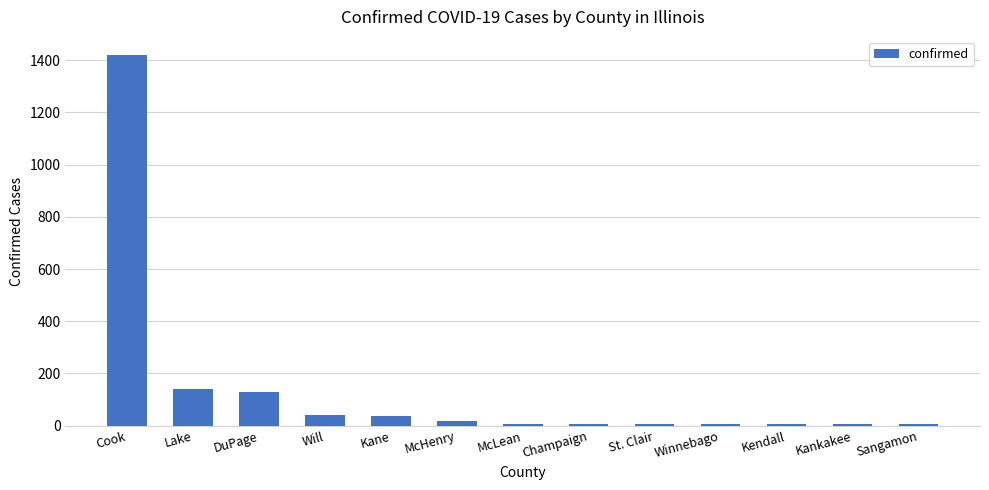

Which has a higher value, Lake or St. Clair?

Lake